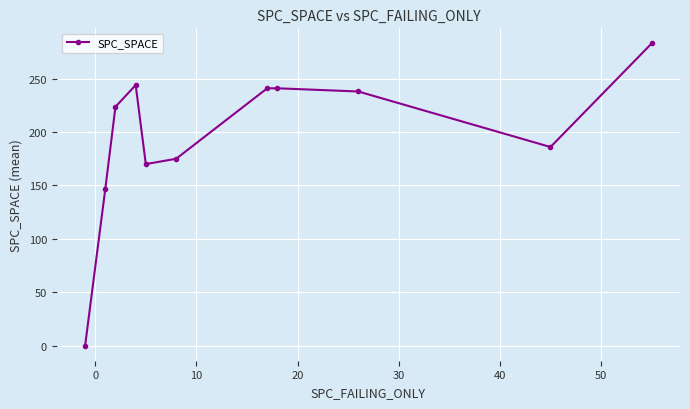

What is the maximum value shown in the chart?

283.0